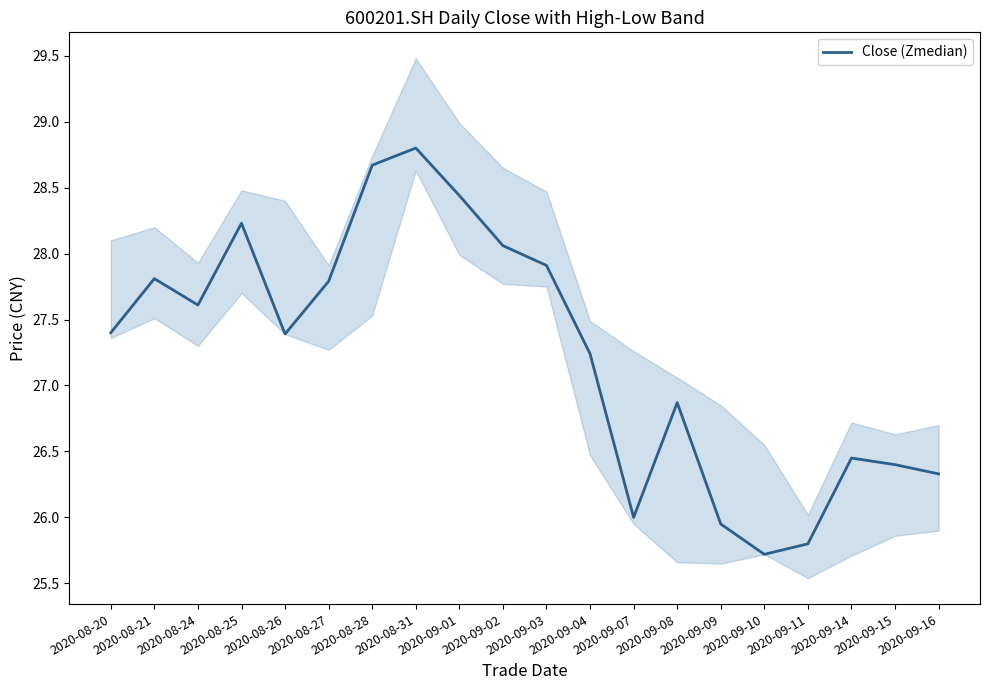

What is the sum of all values?

544.9